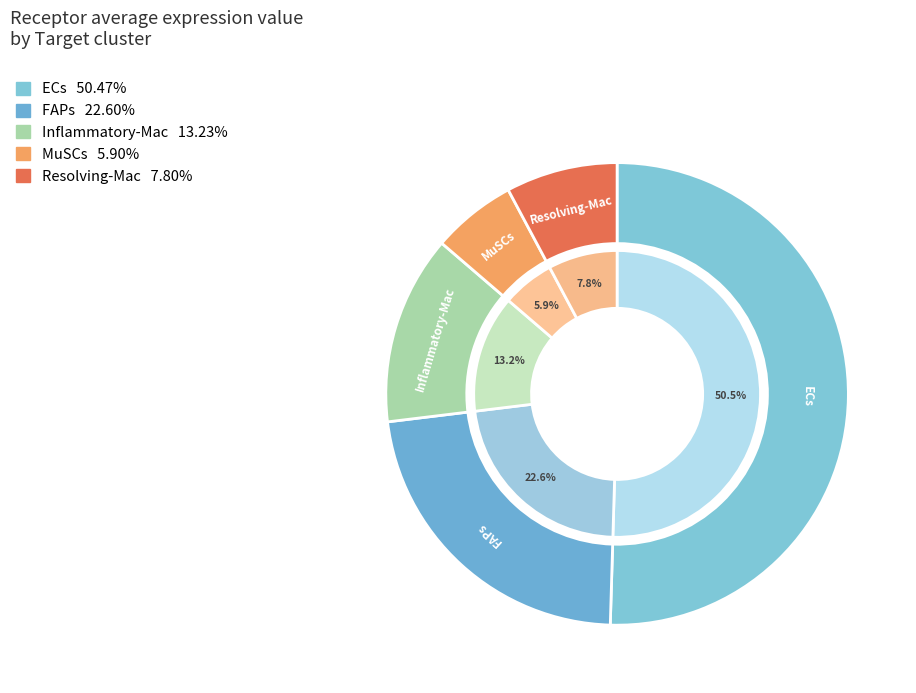

What portion of the pie excludes FAPs?

77.4%